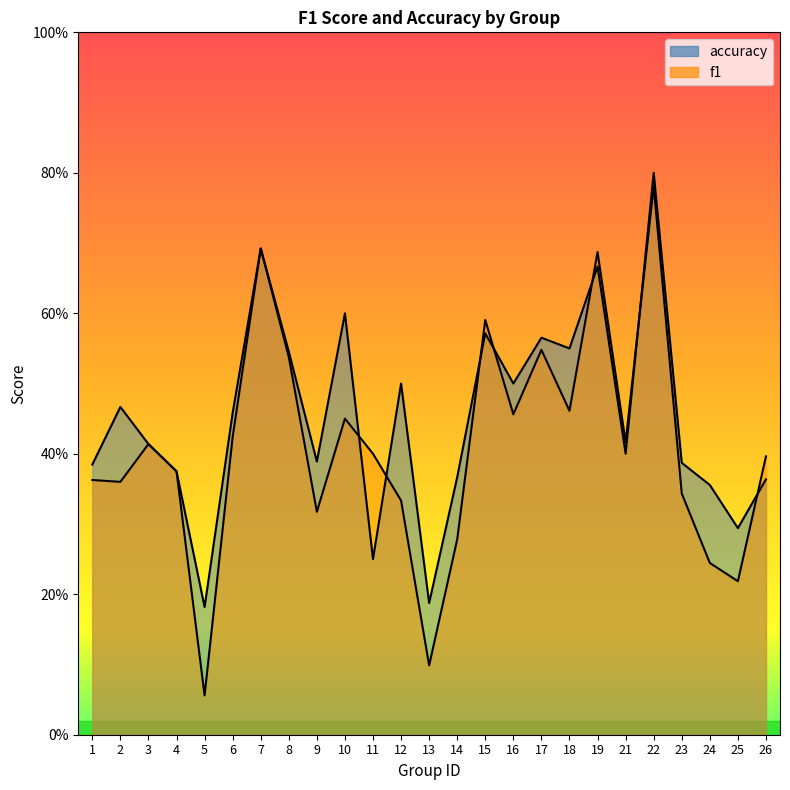

What is the lowest value of the accuracy series?

0.2